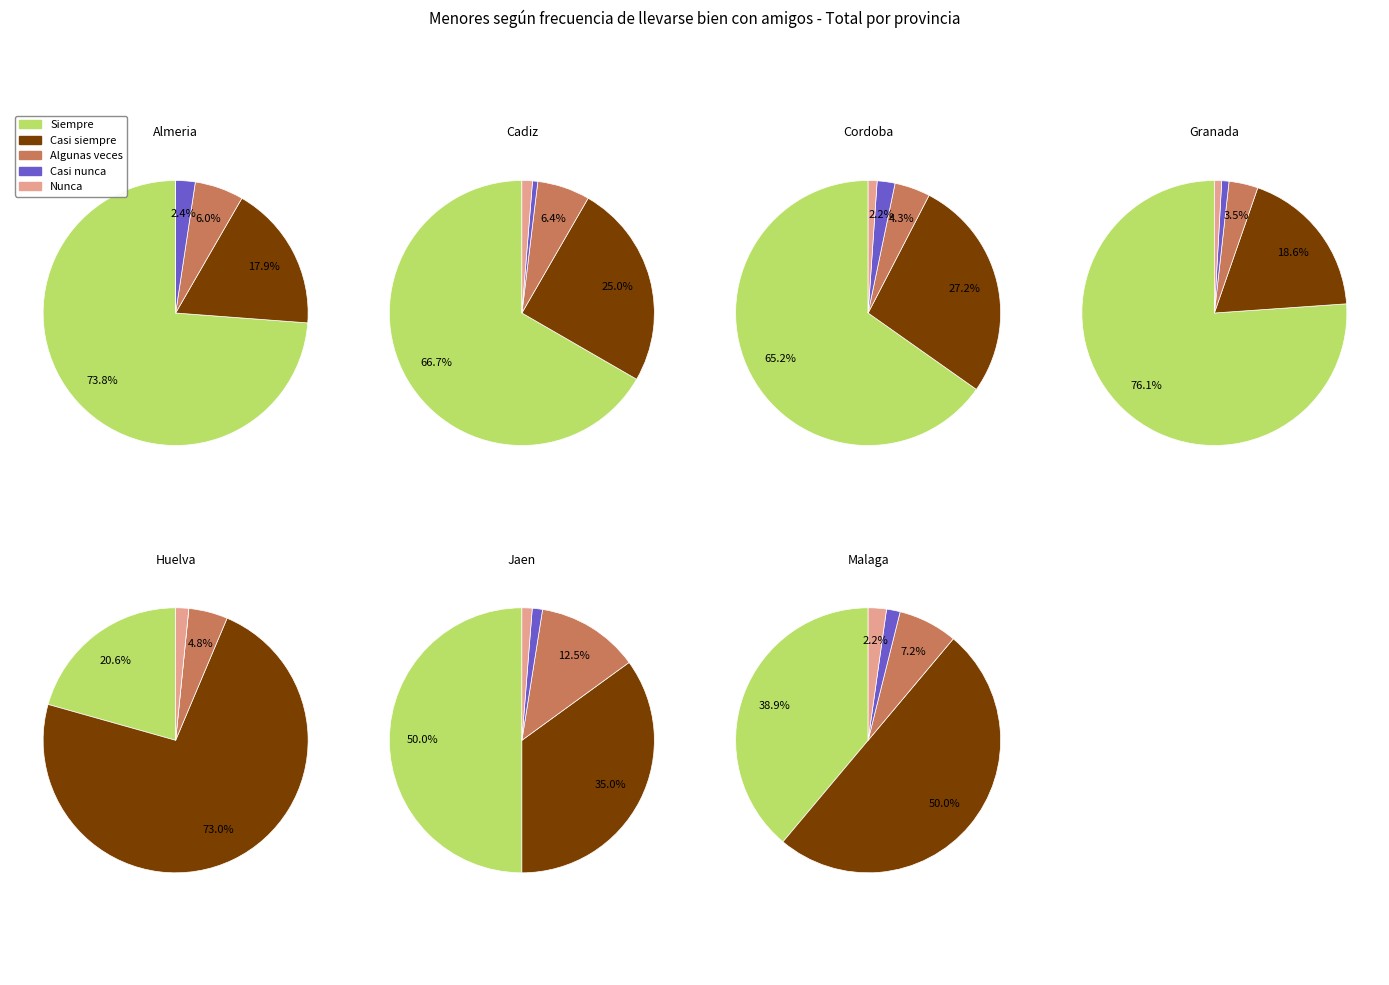

Is it true that Almeria is 20% of the pie?

True